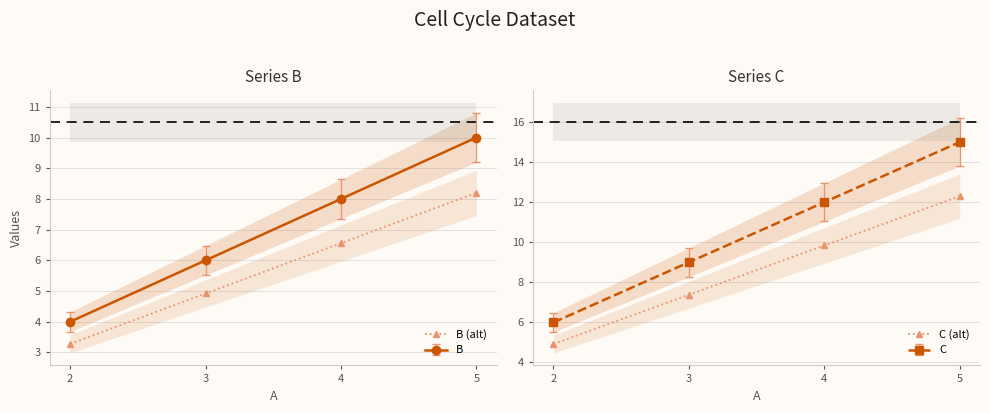

Between 5 and 2, which is larger?

5